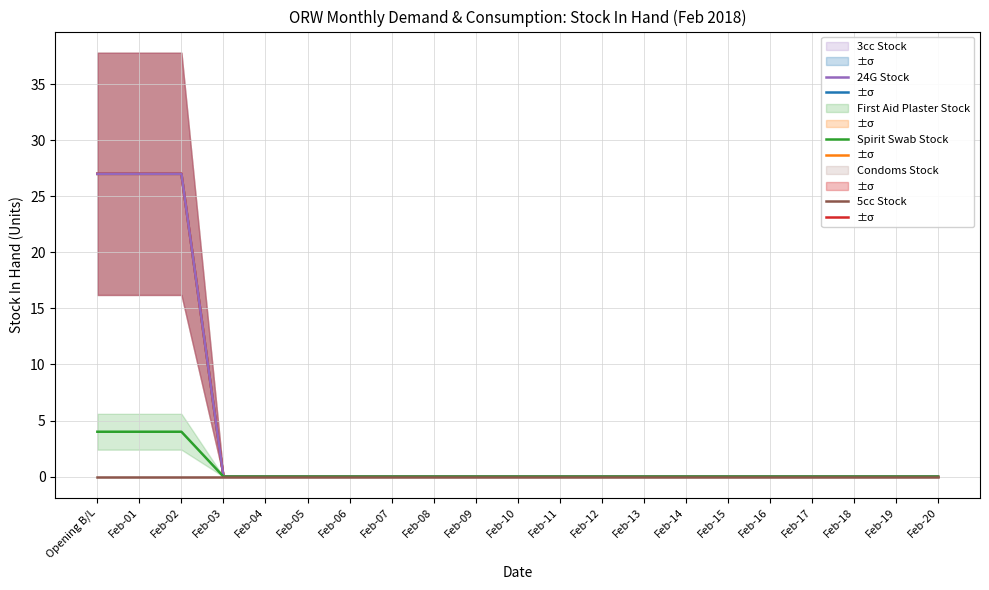

True or false: 24G Stock has more than 1 points higher than both neighbors.

False